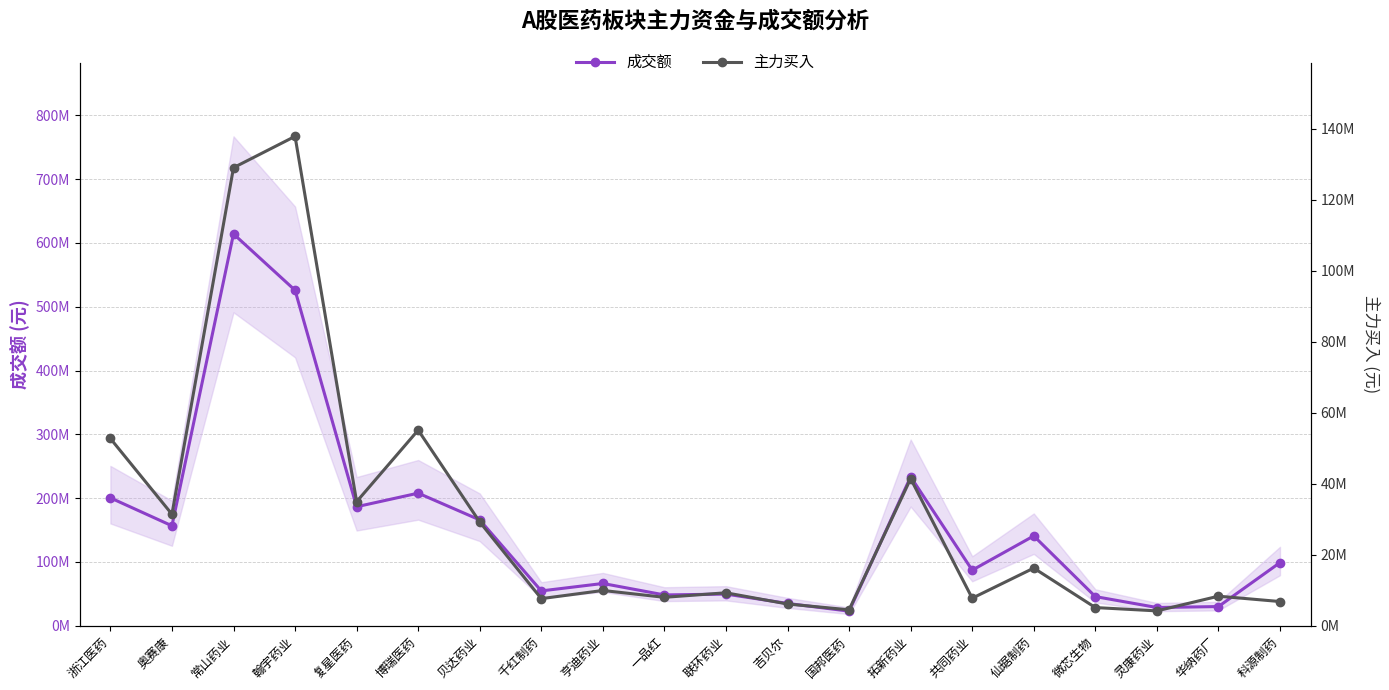

What is the difference between the second highest and minimum values in the 主力买入 series?

124856269